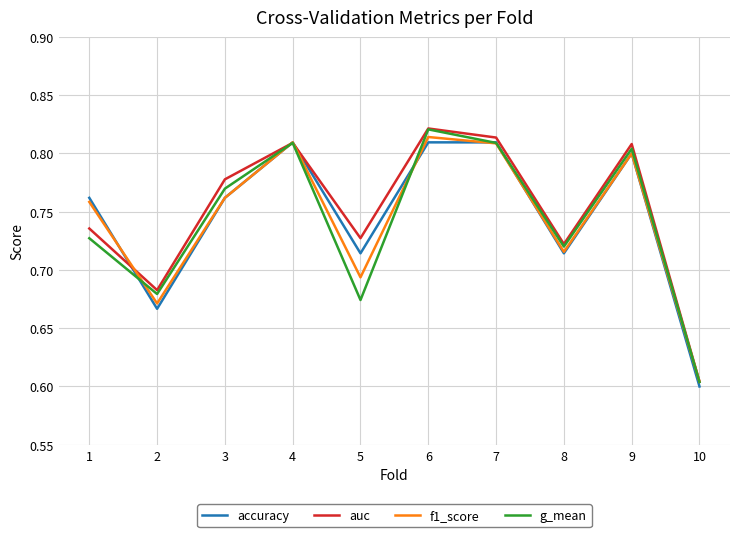

Where do accuracy and f1_score first cross each other?

1 and 2